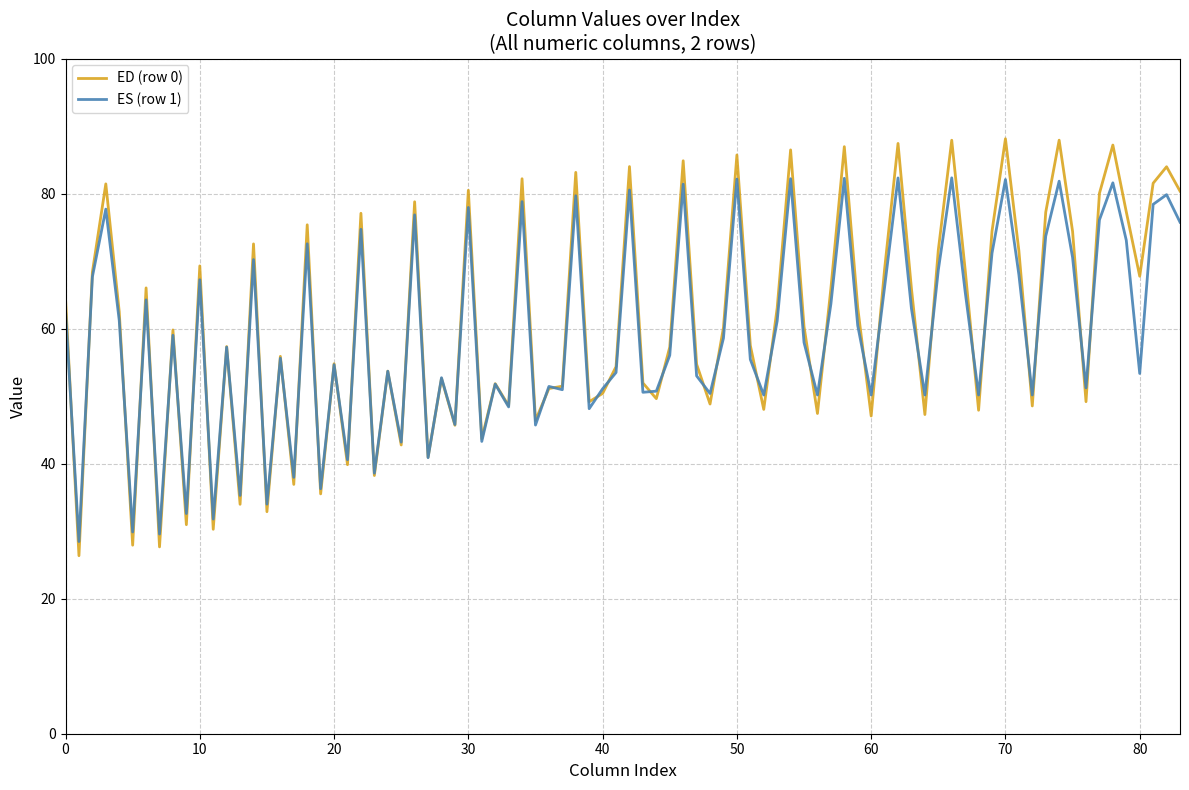

List the series in order of their peak value, lowest first.

ES (row 1), ED (row 0)